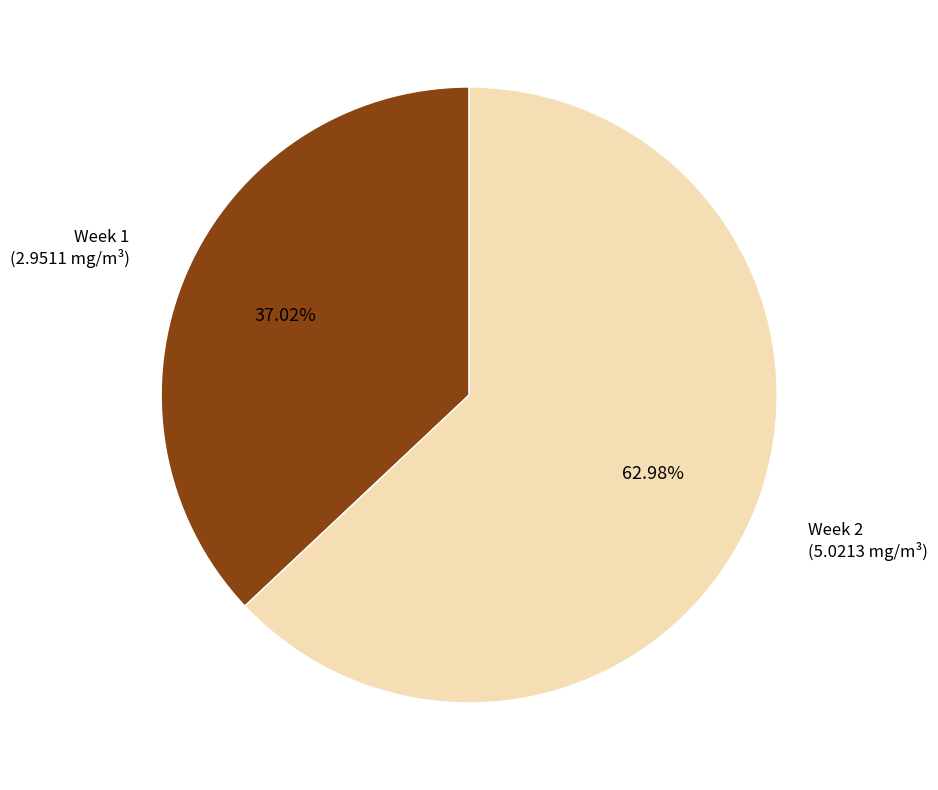

To the nearest percent, what portion does Week 2 represent?

63%